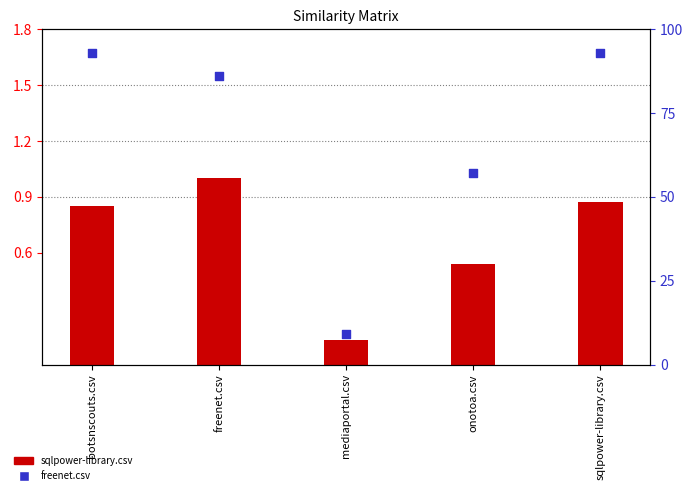

At how many categories does at least one series exceed 22?

4